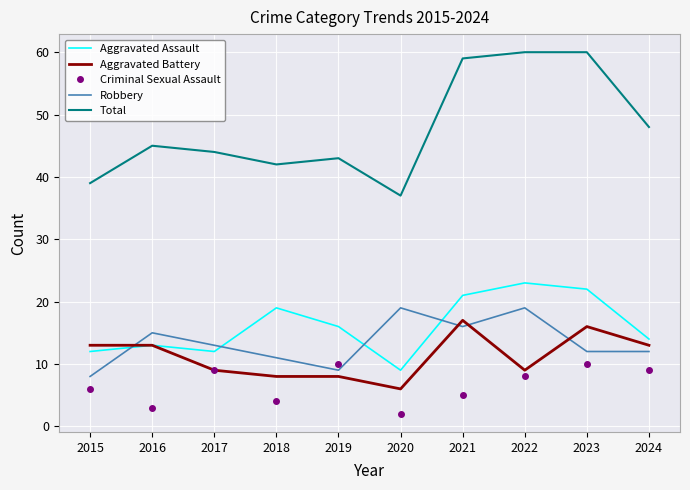

True or false: Total and Criminal Sexual Assault intersect in this chart.

False